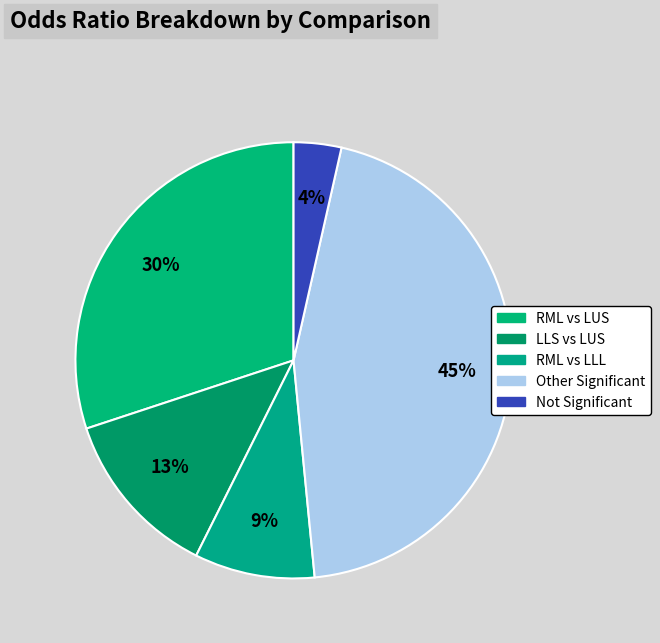

Count the number of slices in the pie.

5